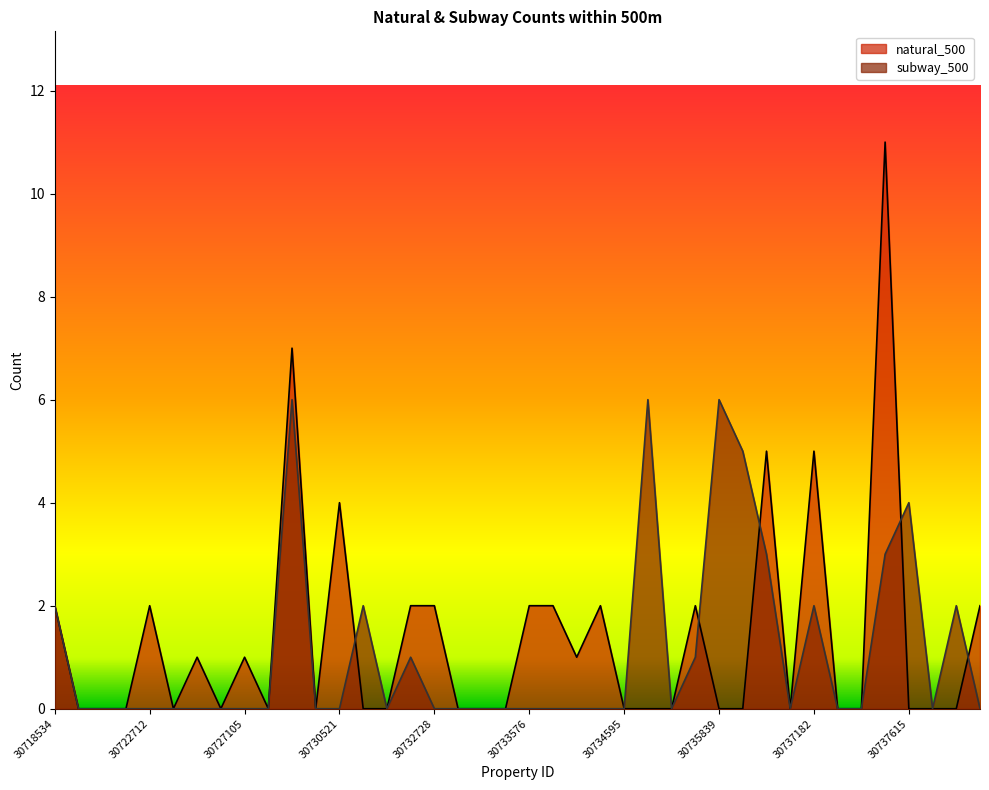

What is the difference between the maximum and minimum values in the natural_500 series?

11